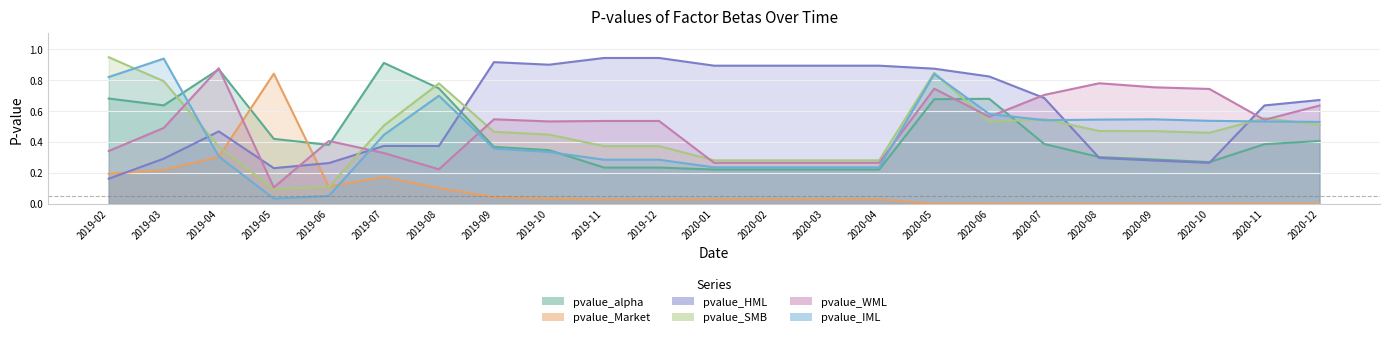

What is the label of the 12th point from the right?

2020-01